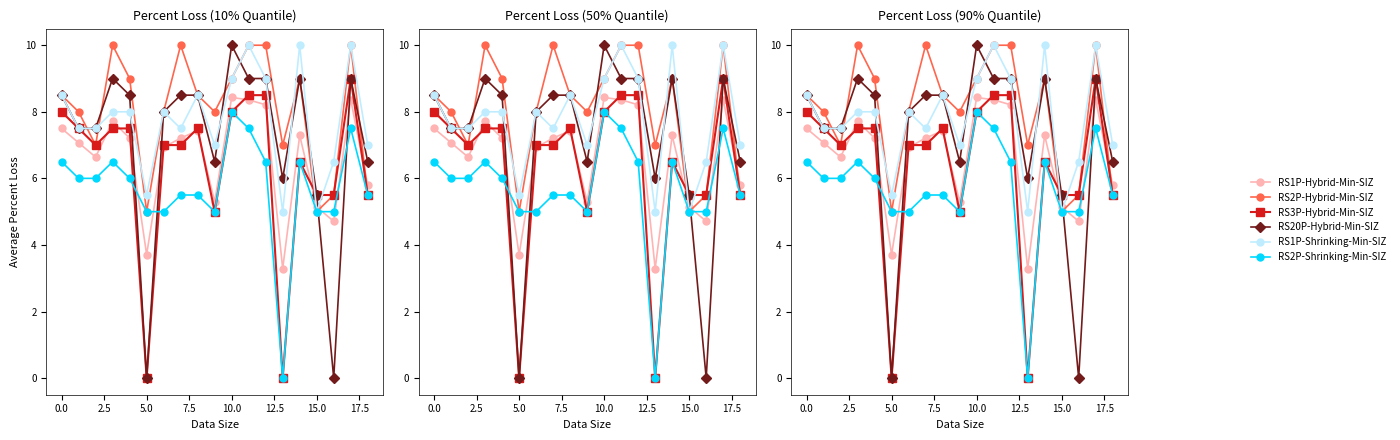

What is the lowest value of the RS1P-Shrinking-Min-SIZ series?

5.0